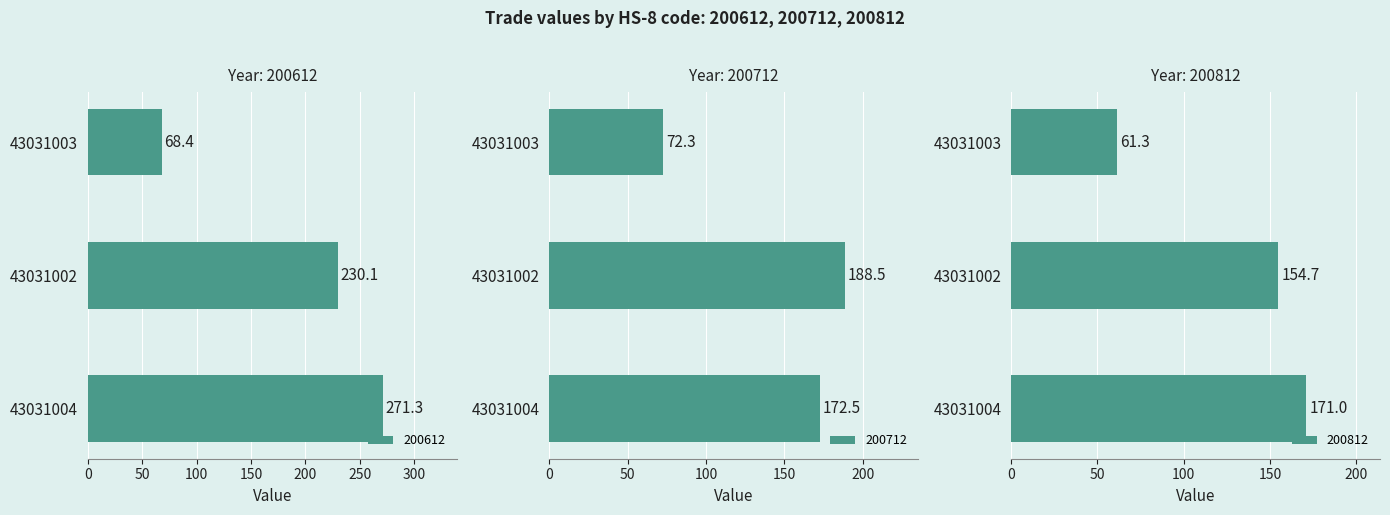

What is the difference between the highest and lowest values at 43031004?

100.3